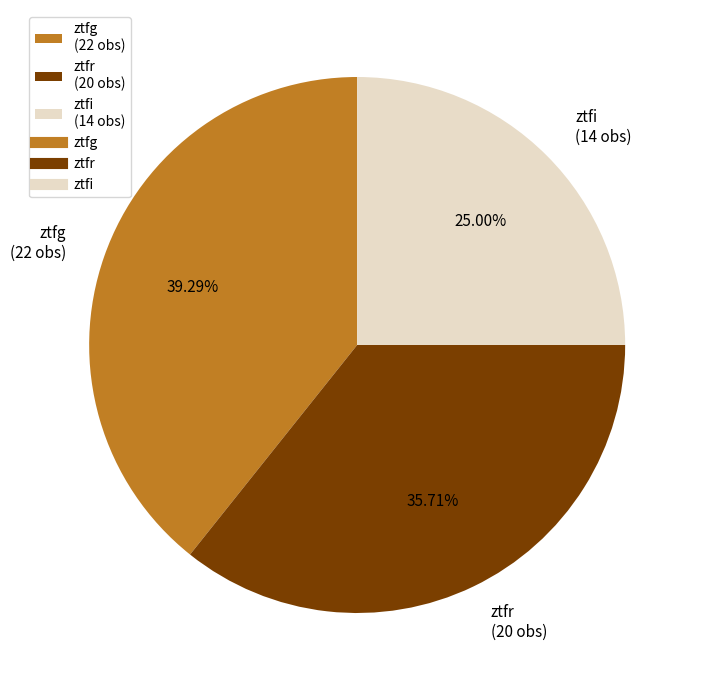

What is the ratio of the value at ztfg to the value at ztfr?

1.1